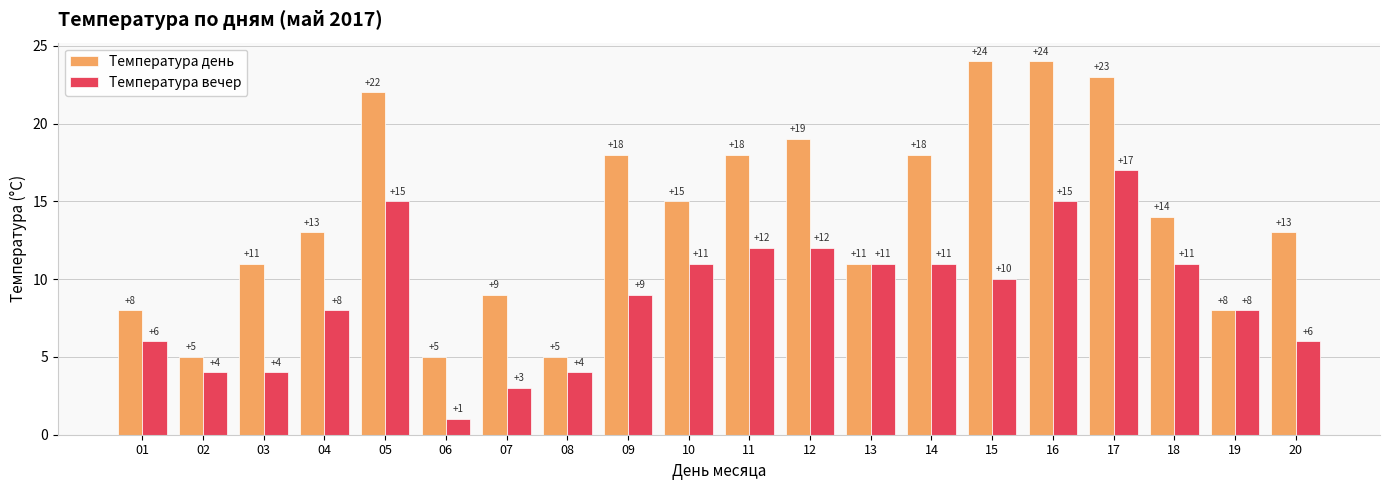

Does the chart contain stacked bars?

No